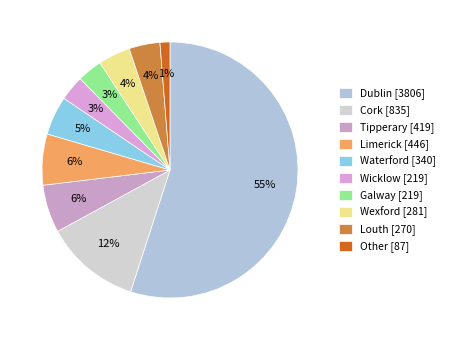

Is there a majority slice in this chart?

Yes